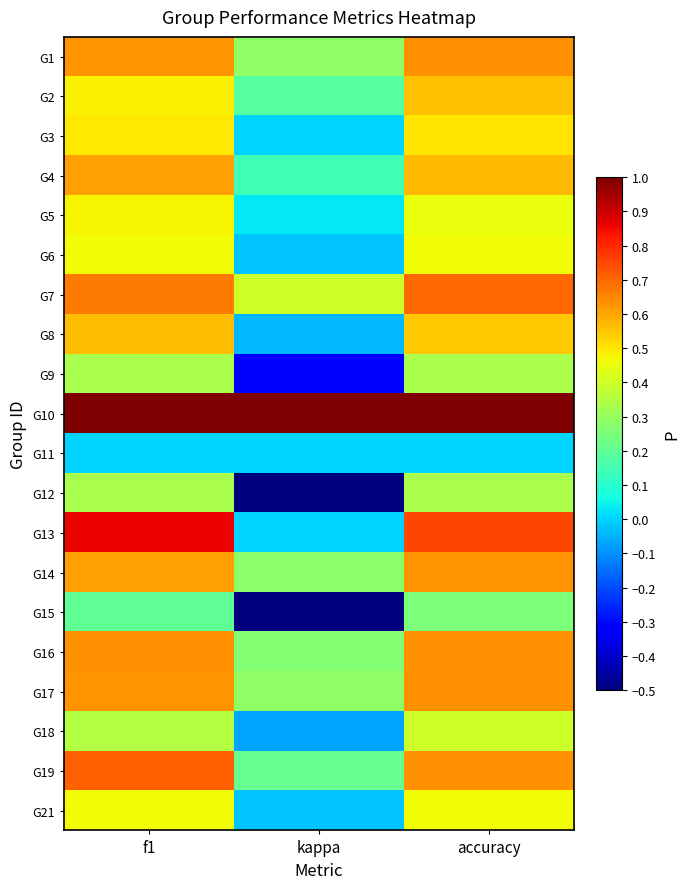

Which series has the largest range (max minus min)?

G13